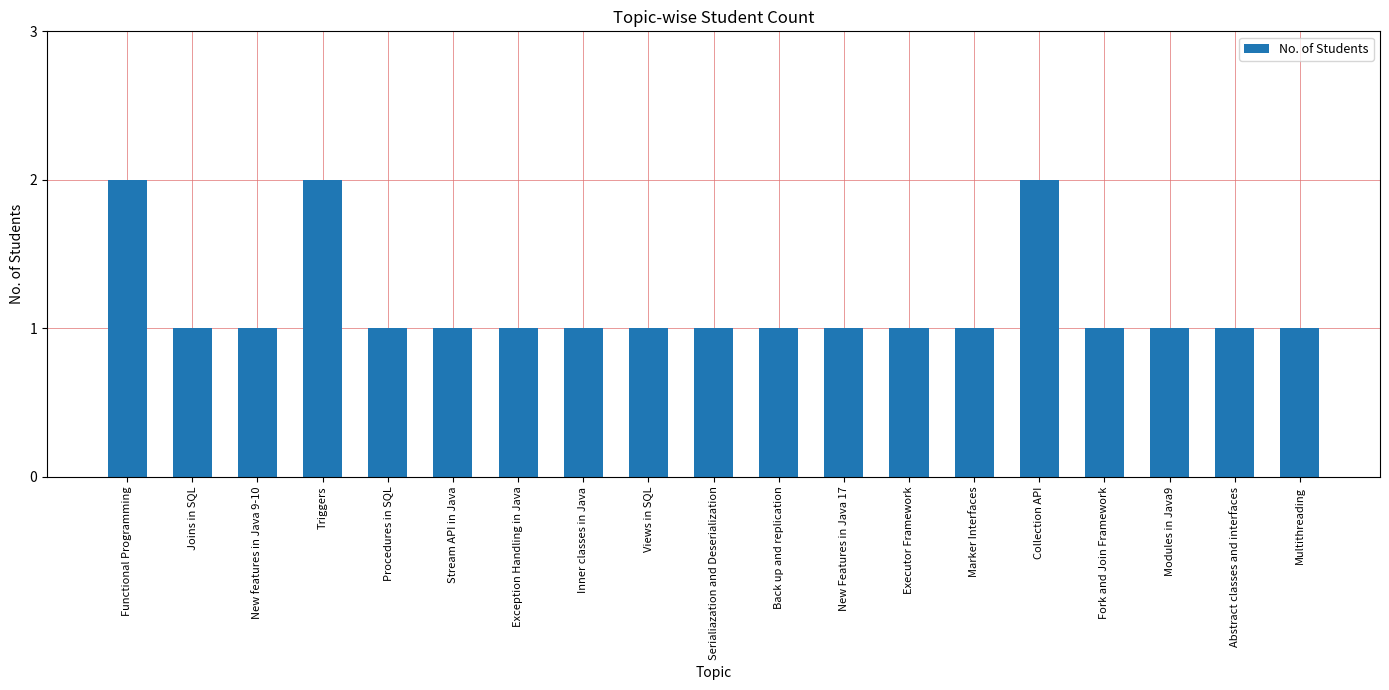

What is the sum of all values?

22